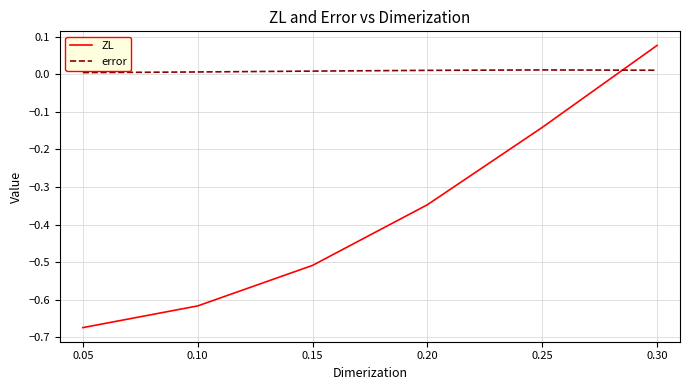

True or false: error has a value of 0.0 at 0.30.

True